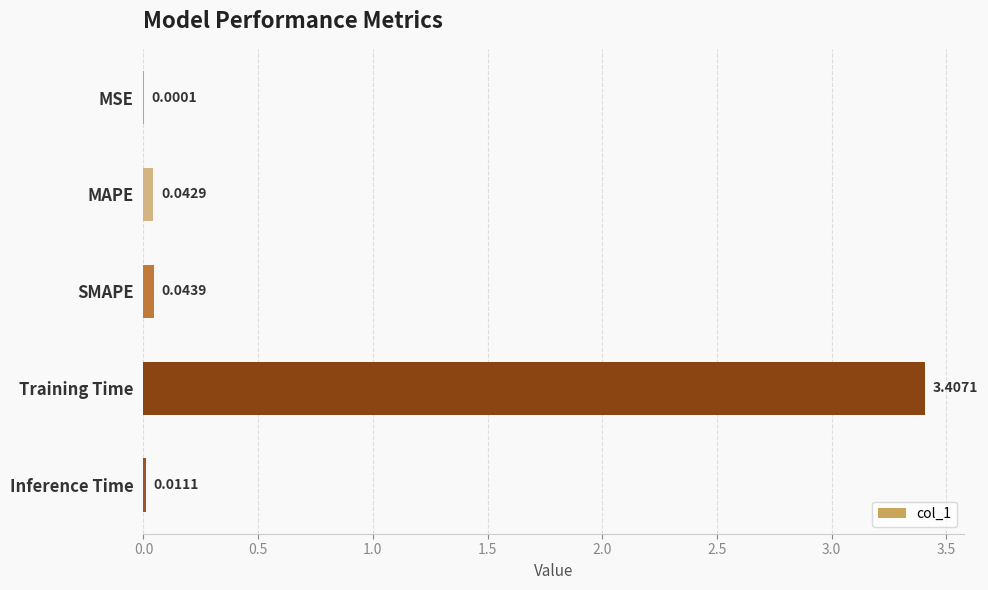

Between SMAPE and MAPE, which is larger?

SMAPE